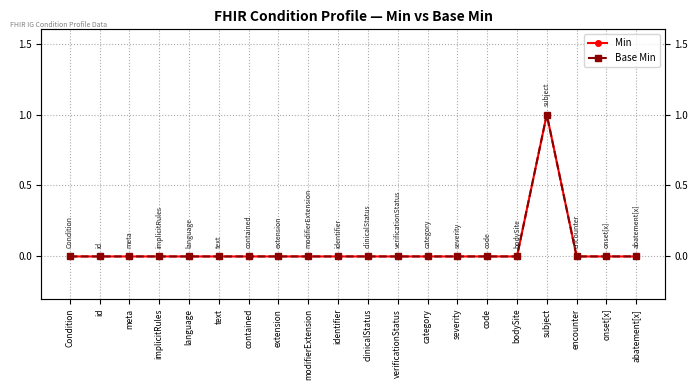

At which category is the sum across all series the highest?

subject